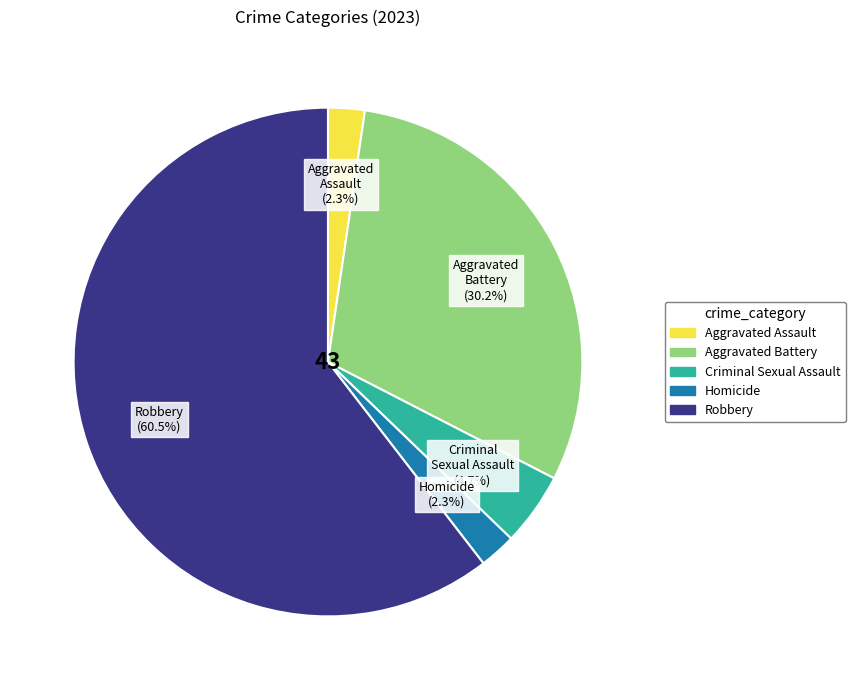

What is the largest slice in the pie chart?

Robbery